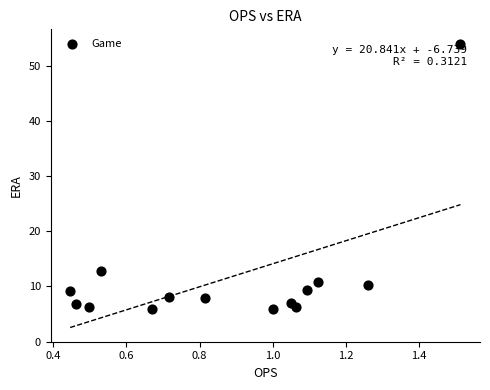

What is the range of X values (max minus min)?

1.1